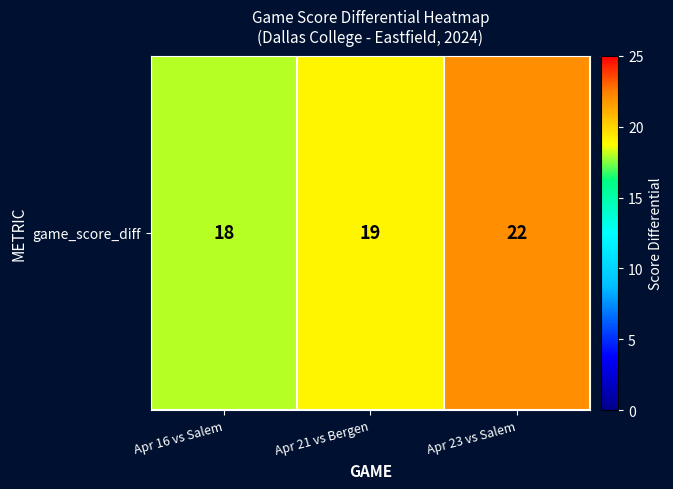

What is the difference between the maximum and minimum values?

4